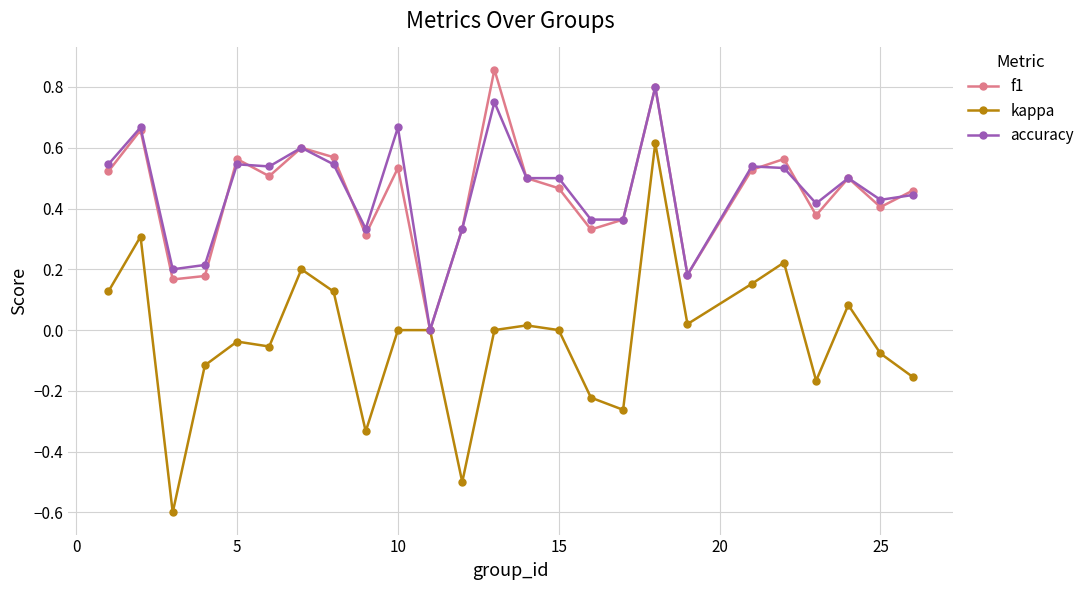

True or false: accuracy has more than 2 interior local peaks.

True